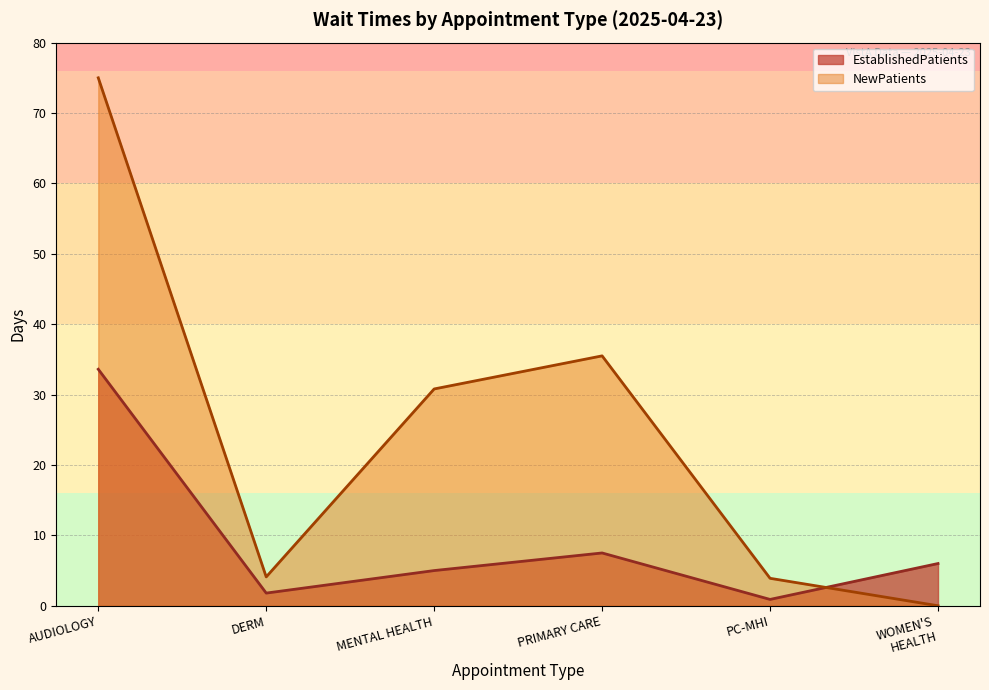

Where does the EstablishedPatients series first go above 6?

AUDIOLOGY